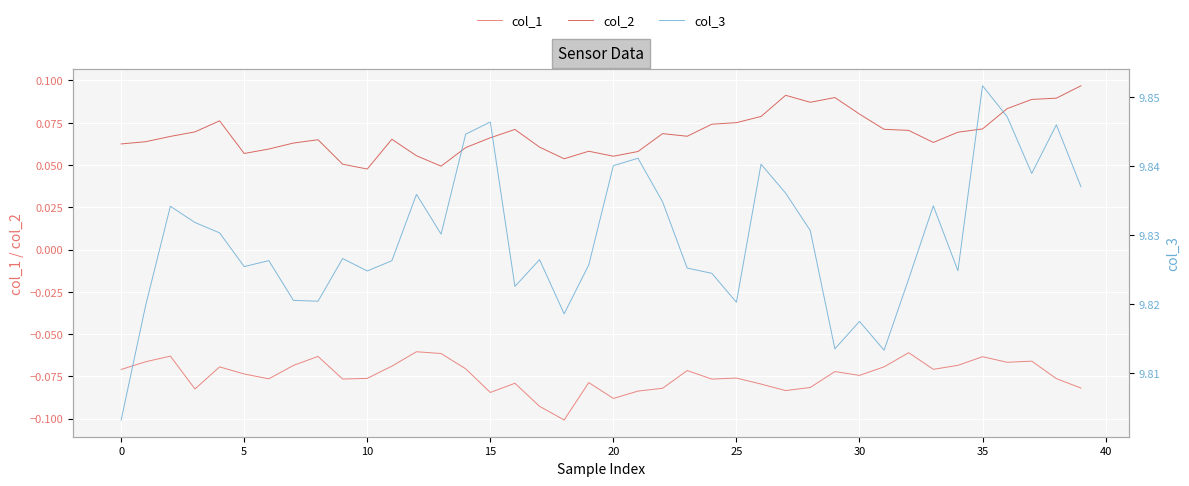

True or false: col_1 and col_3 intersect in this chart.

False